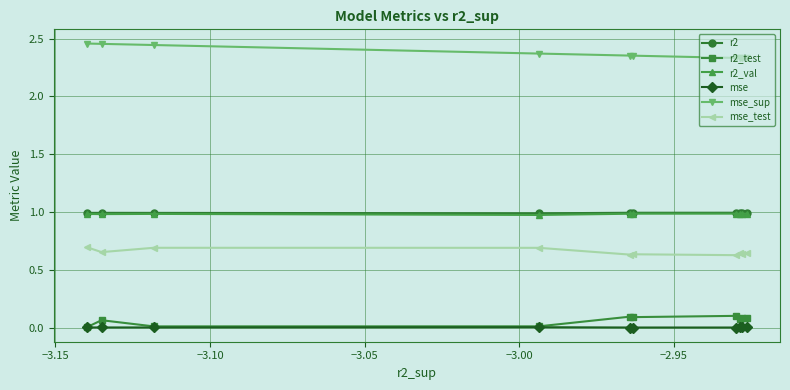

Count the mse_sup values in the range 2 to 3.

10